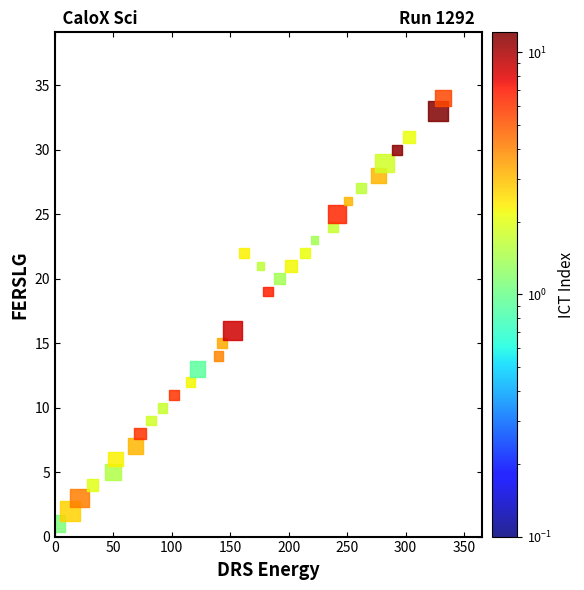

What Y value in the scatter plot is closest to 17?

16